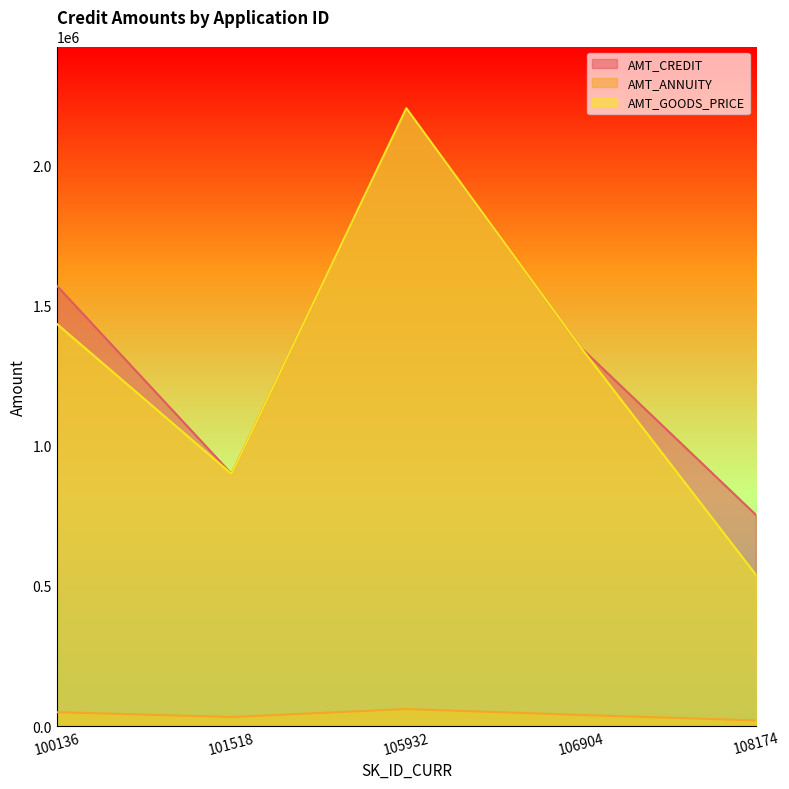

The value of AMT_ANNUITY at 106904 is 39474.0. True or false?

True